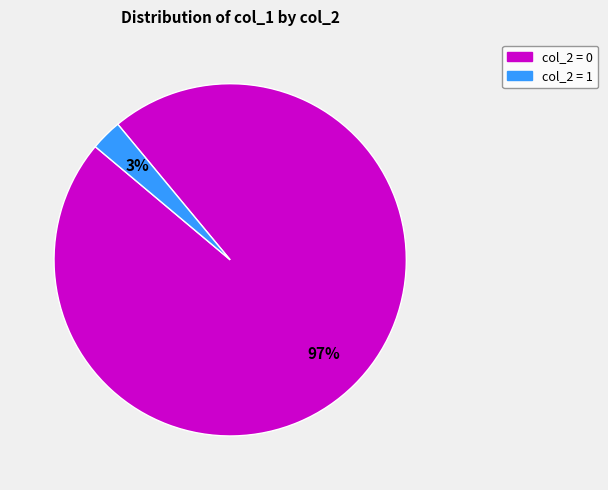

Does any single category account for the majority?

Yes